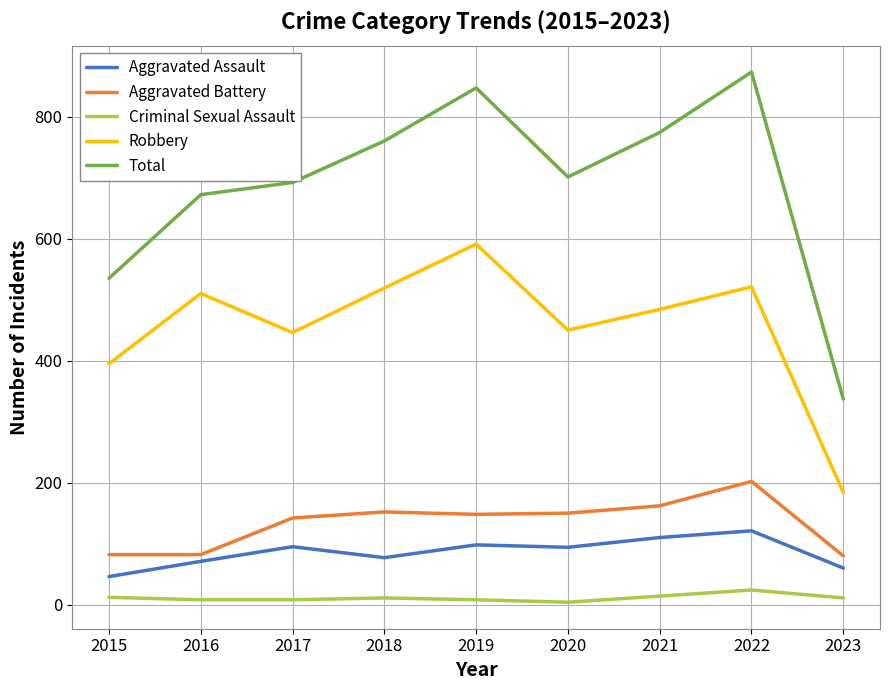

Is it true that Aggravated Battery equals 152 at 2018?

True